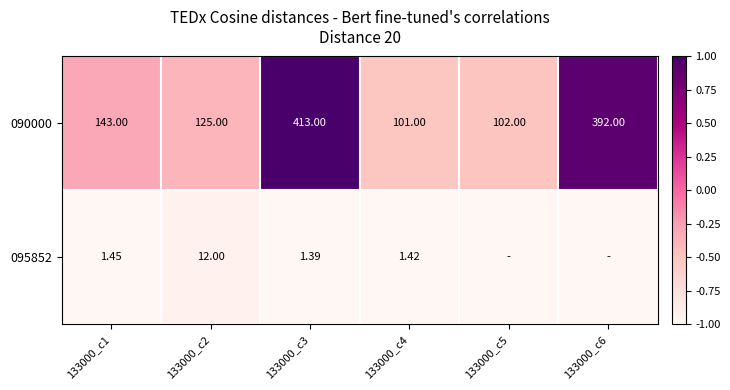

At which category is the sum across all series the highest?

133000_c3